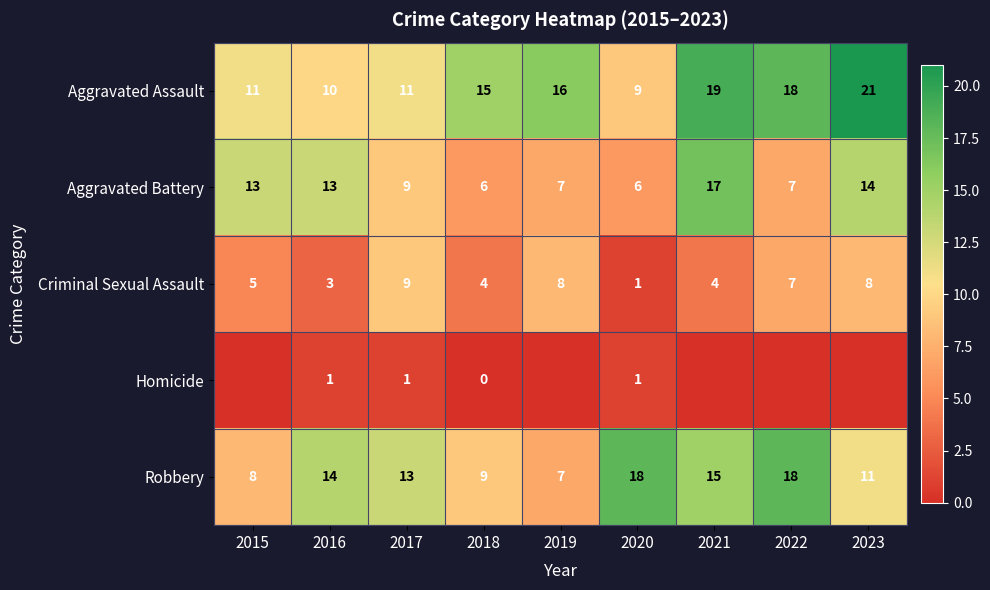

Rank the series at 2018 from lowest to highest value.

Homicide, Criminal Sexual Assault, Aggravated Battery, Robbery, Aggravated Assault